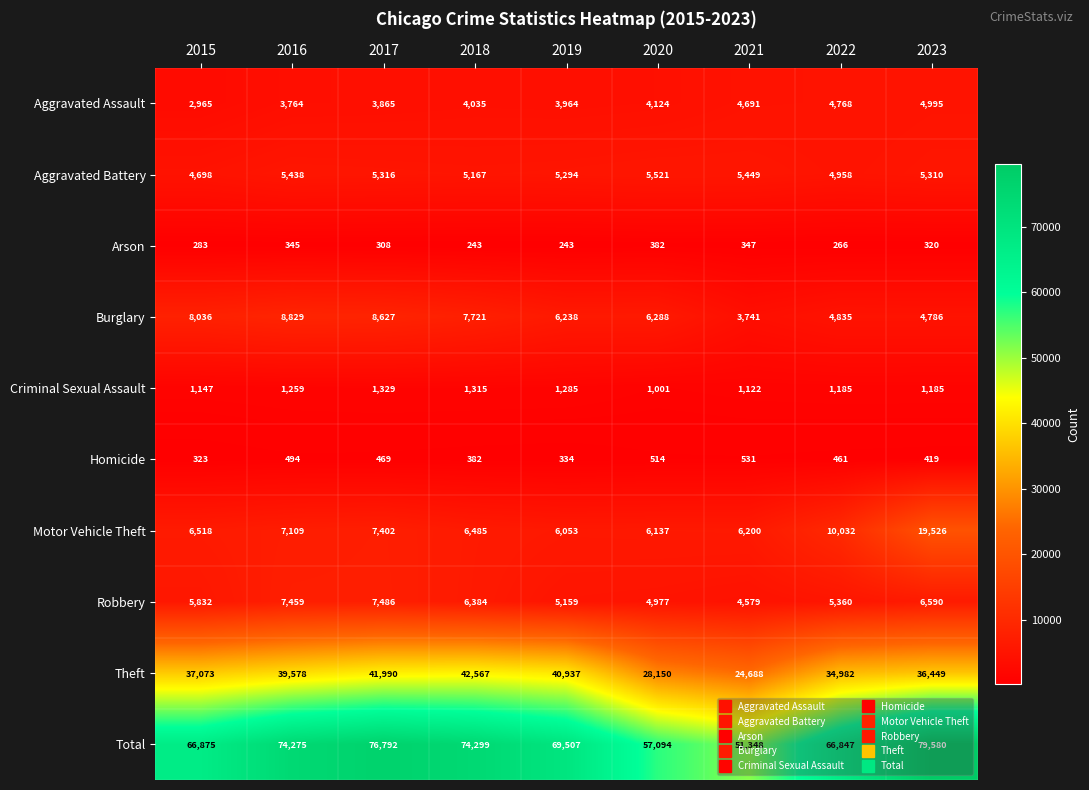

True or false: Total has a value of 26398 at 2015.

False